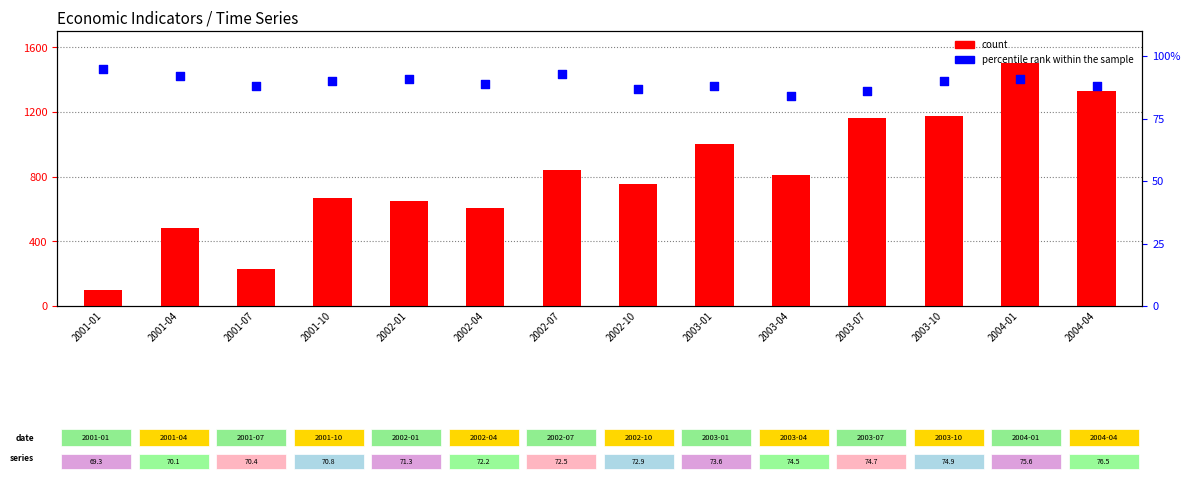

Which series has the largest Y range (max minus min)?

count